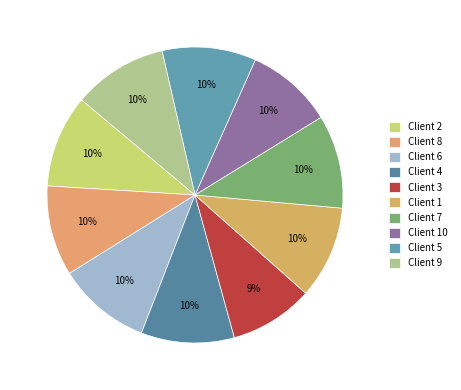

How many slices are in this pie chart?

10